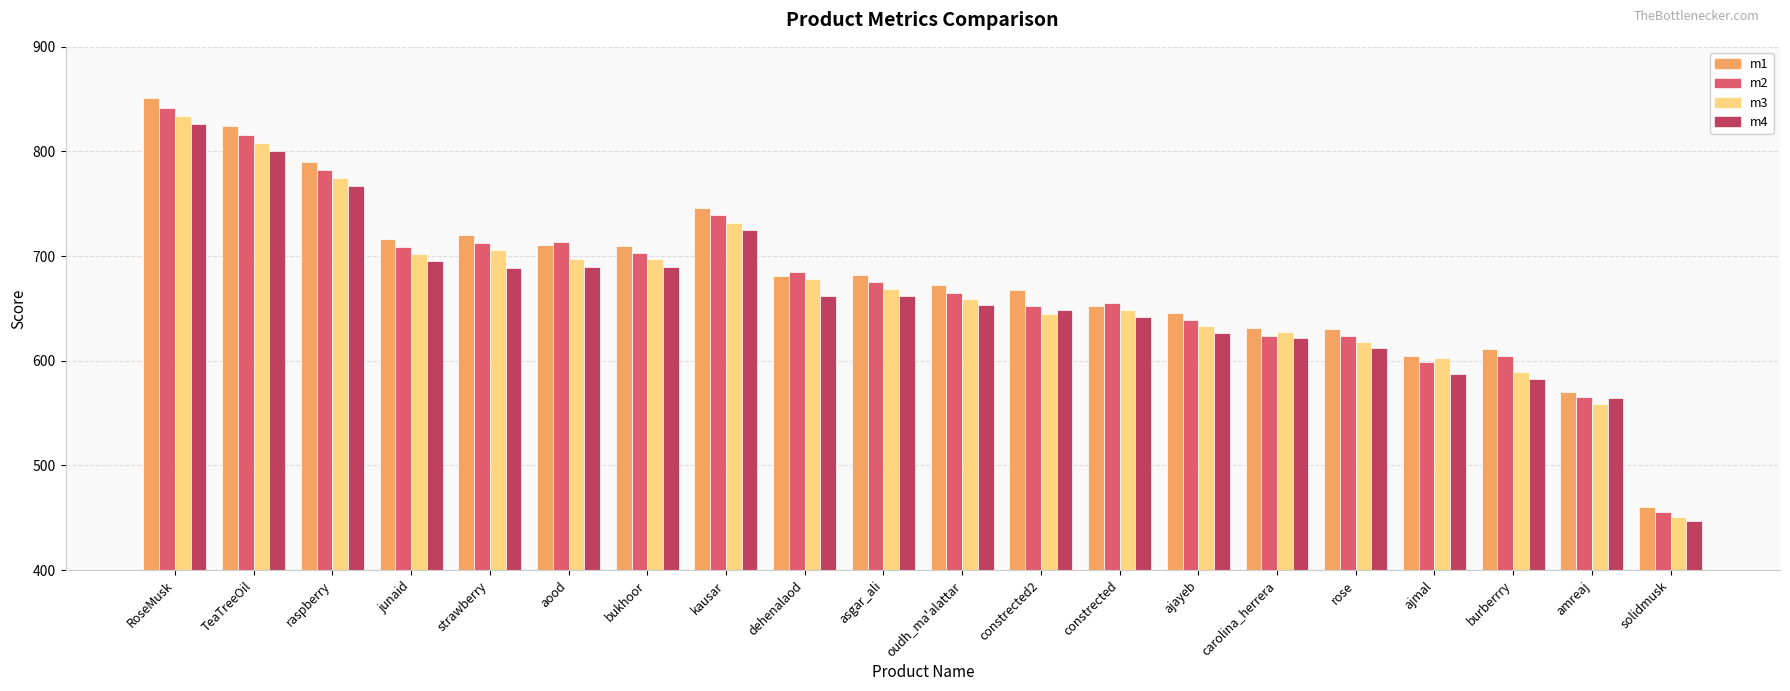

What is the average value of the m2 series?

673